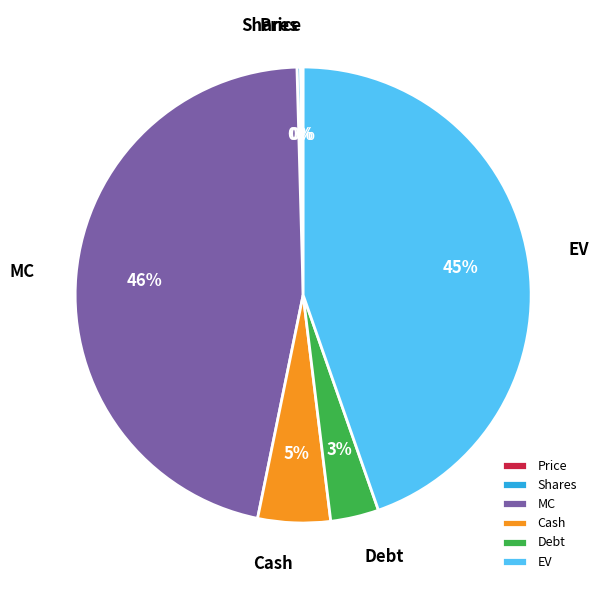

To the nearest percent, what percentage of the pie is MC?

46%